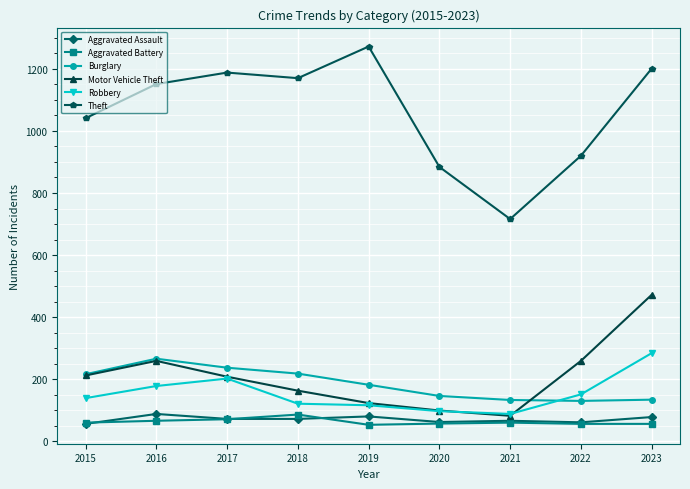

True or false: Burglary and Aggravated Battery intersect in this chart.

False